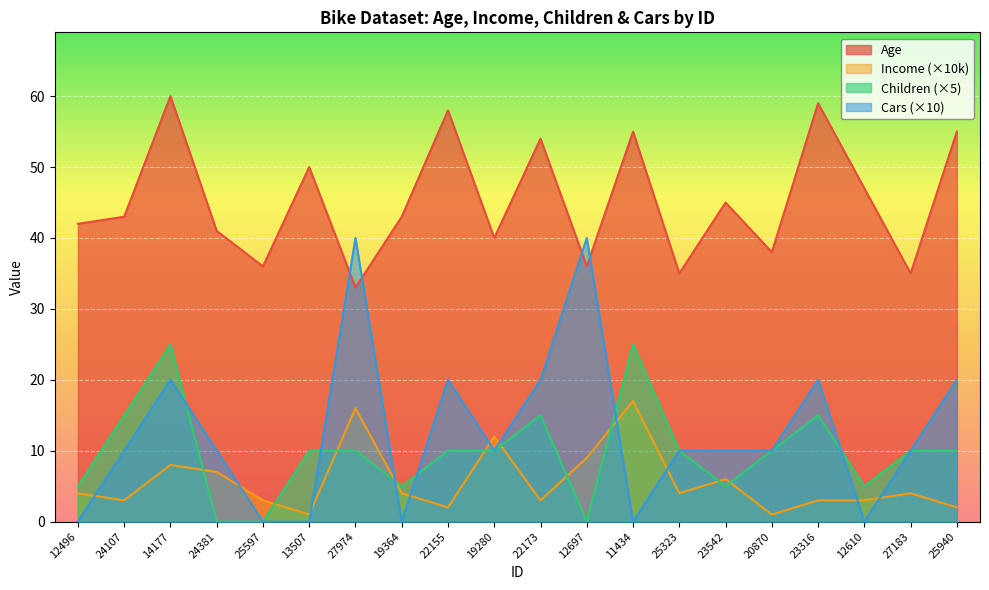

How many data points in Children are above 10?

5